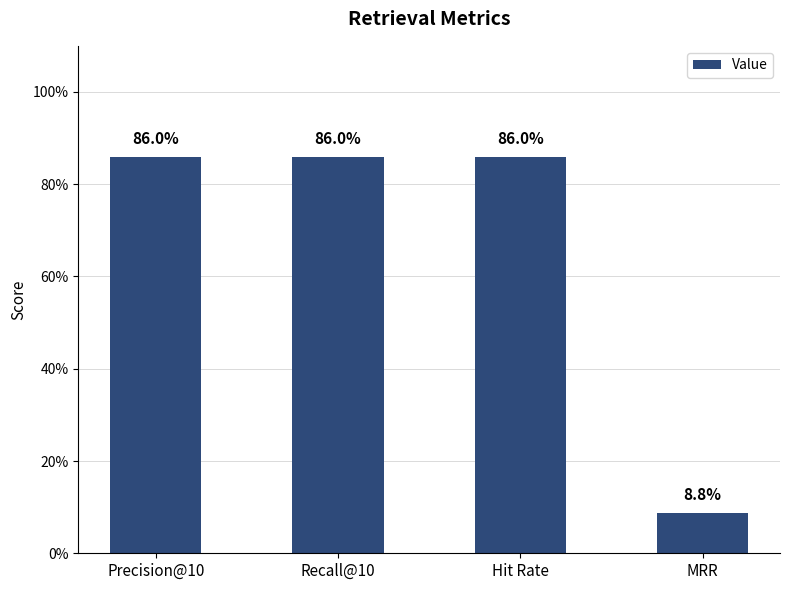

Reading right to left, transcribe all the data shown in this chart.

0.1	0.9	0.9	0.9